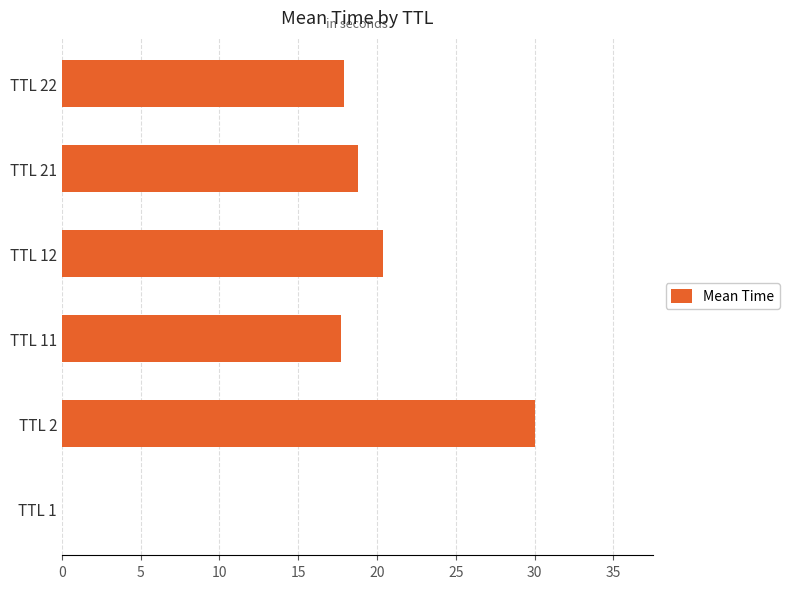

At which category does the chart reach its peak across all series?

TTL 2